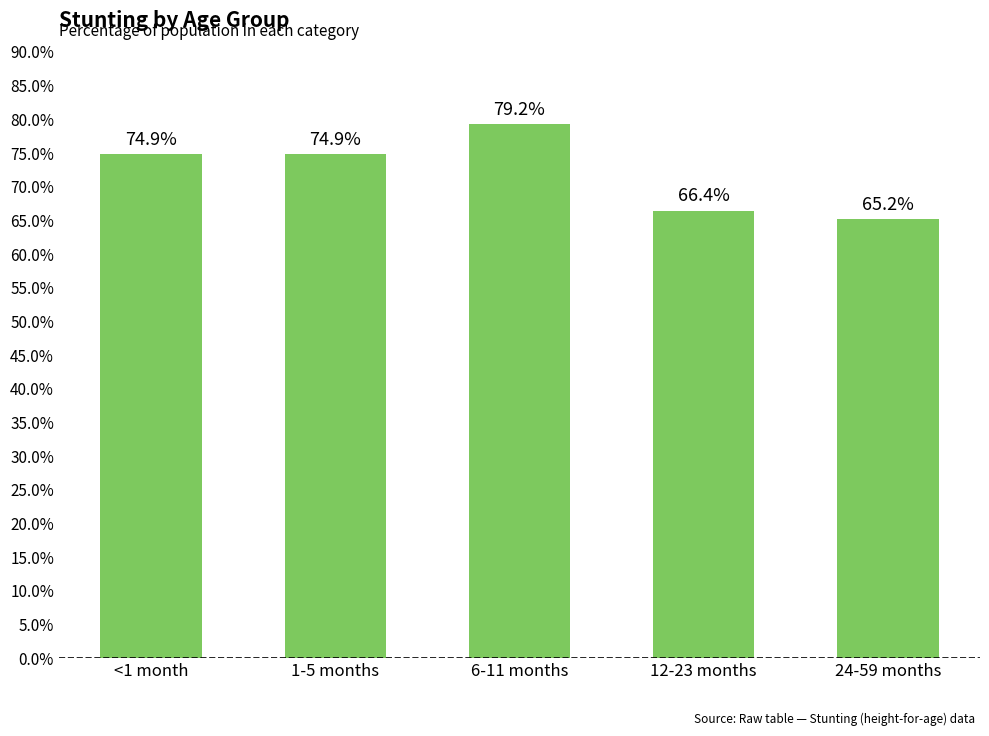

Which label corresponds to the smallest value in the chart?

24-59 months